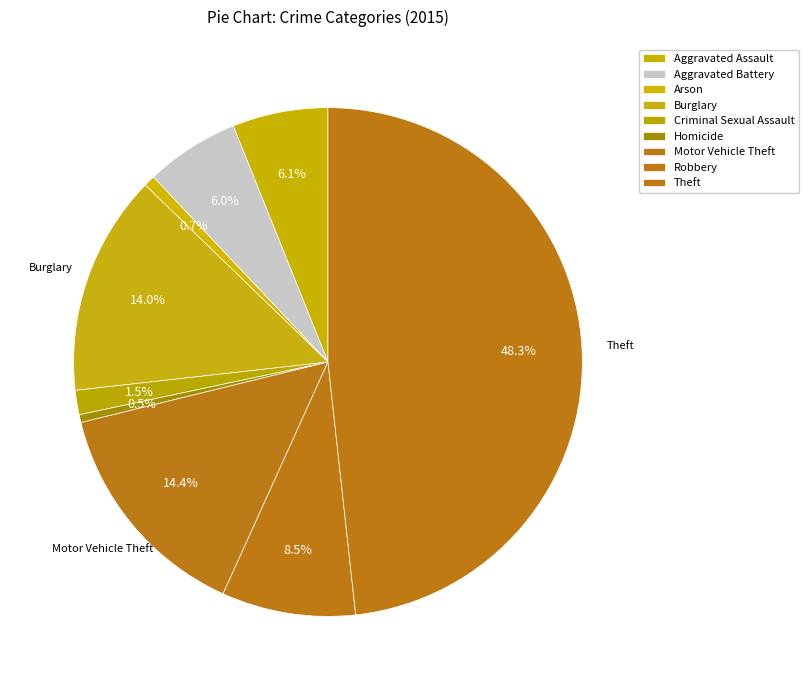

What is the ratio of the value at Robbery to the value at Aggravated Battery?

1.4